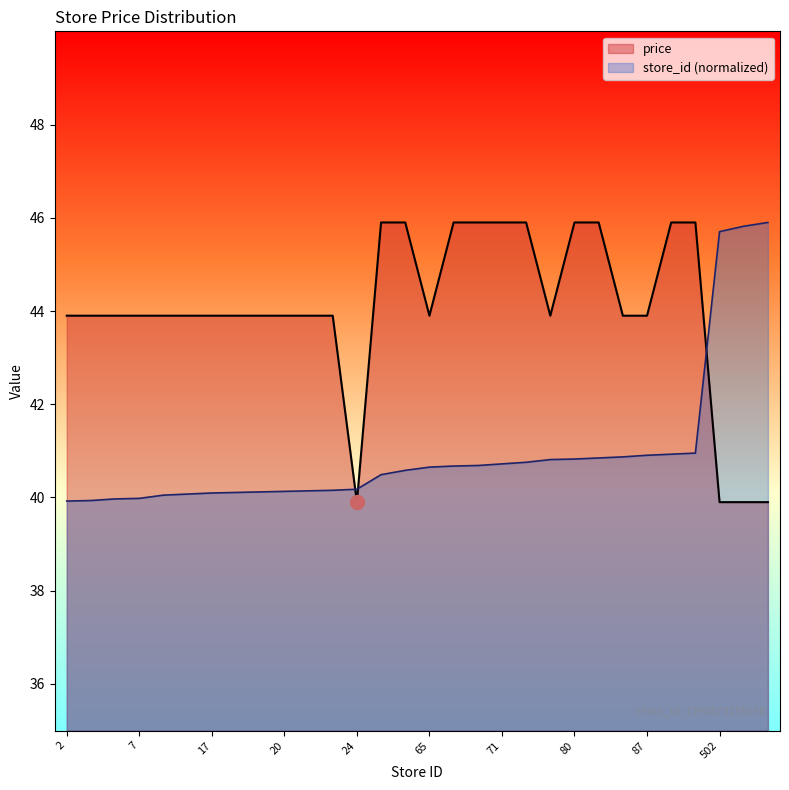

How many lines are shown in the chart?

2